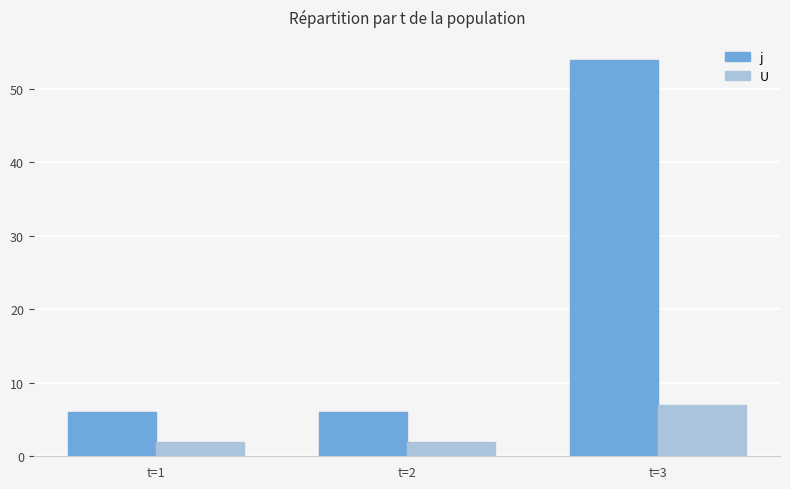

What is the difference between the highest and lowest values at t=3?

47